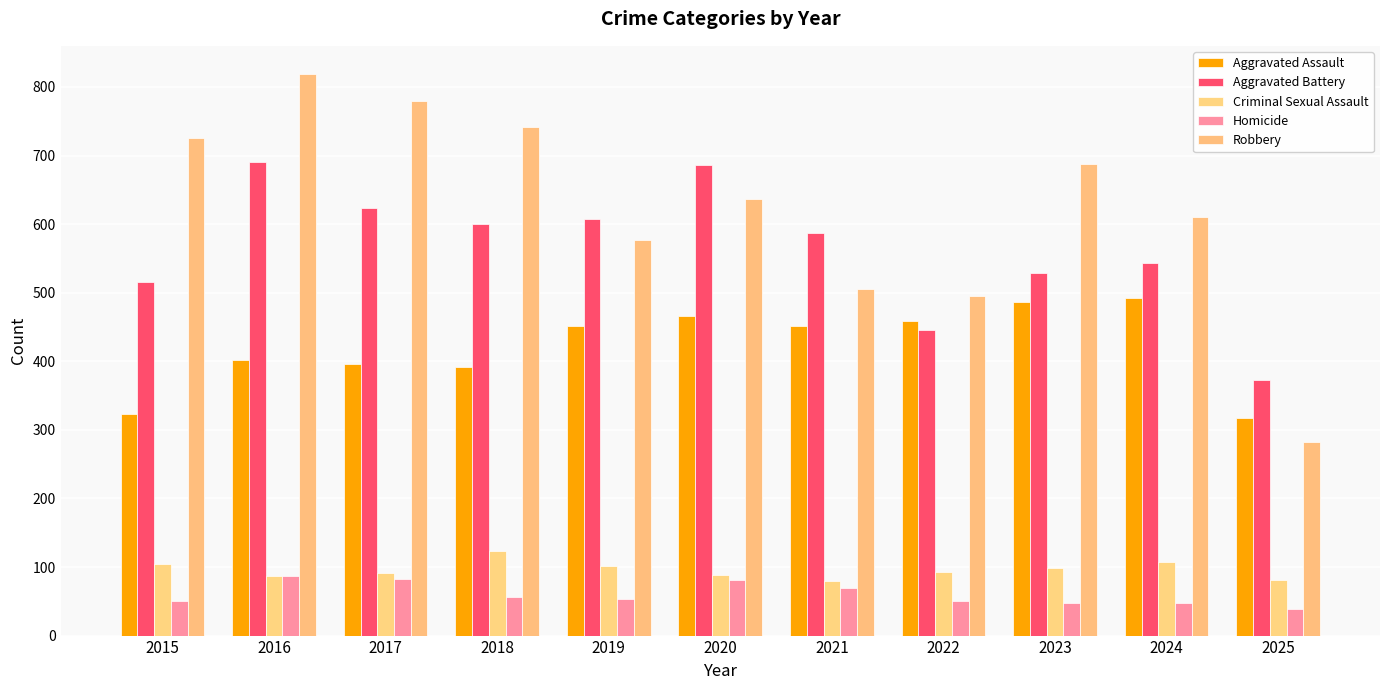

Which category has the lowest value in the Aggravated Assault series?

2025